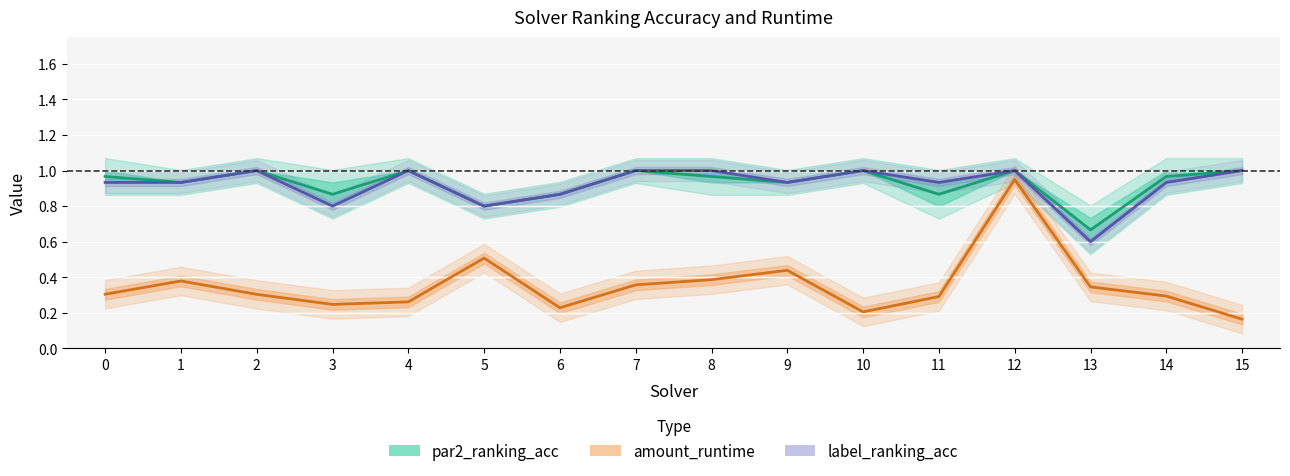

True or false: amount_runtime and par2_ranking_acc intersect in this chart.

False